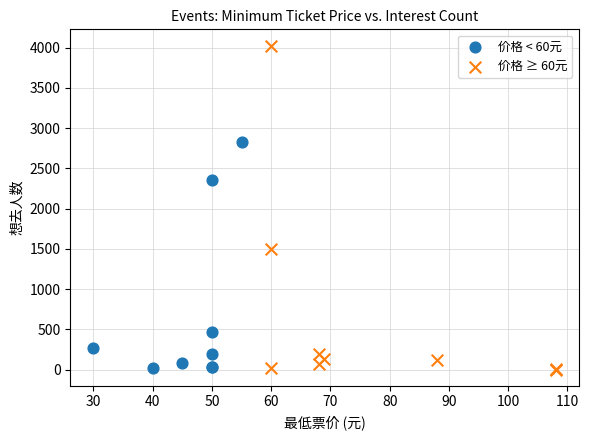

What are all the series names shown in the legend?

价格 < 60元, 价格 ≥ 60元